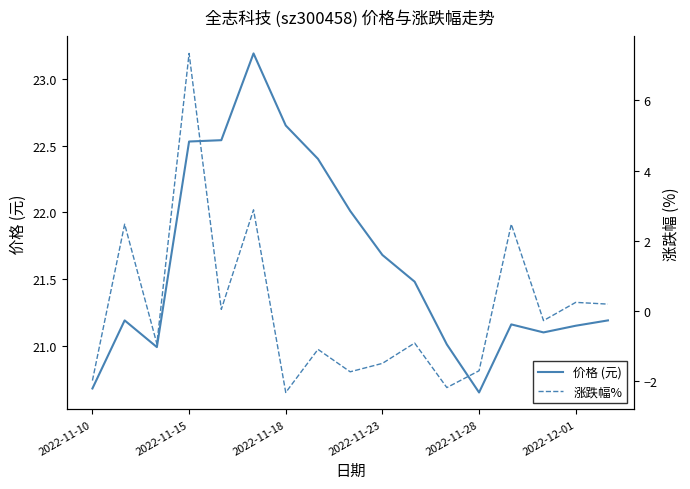

What is the maximum value for 价格 (元)?

23.2